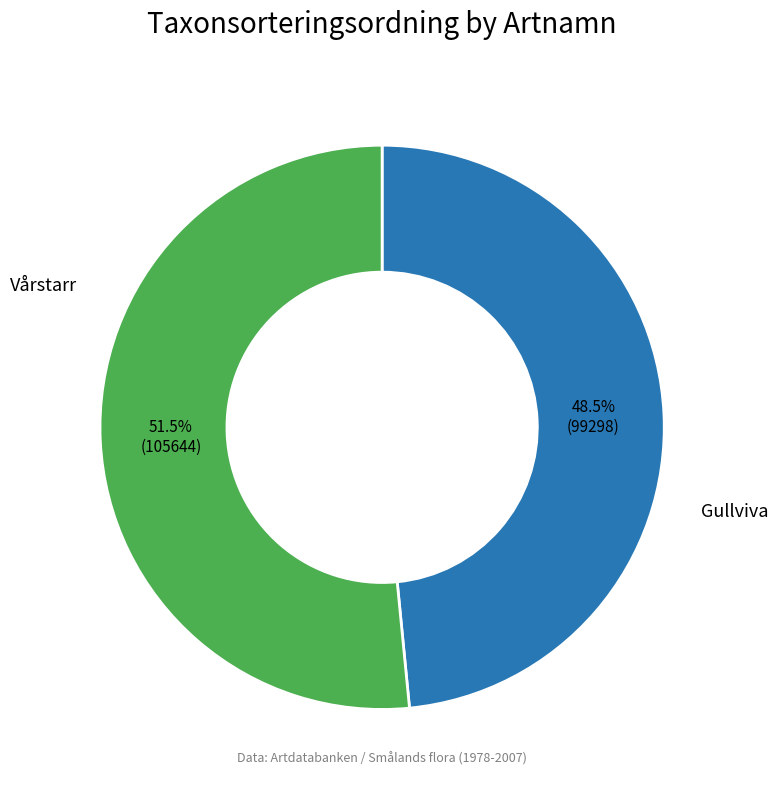

Is there any slice that represents more than half of the pie?

Yes